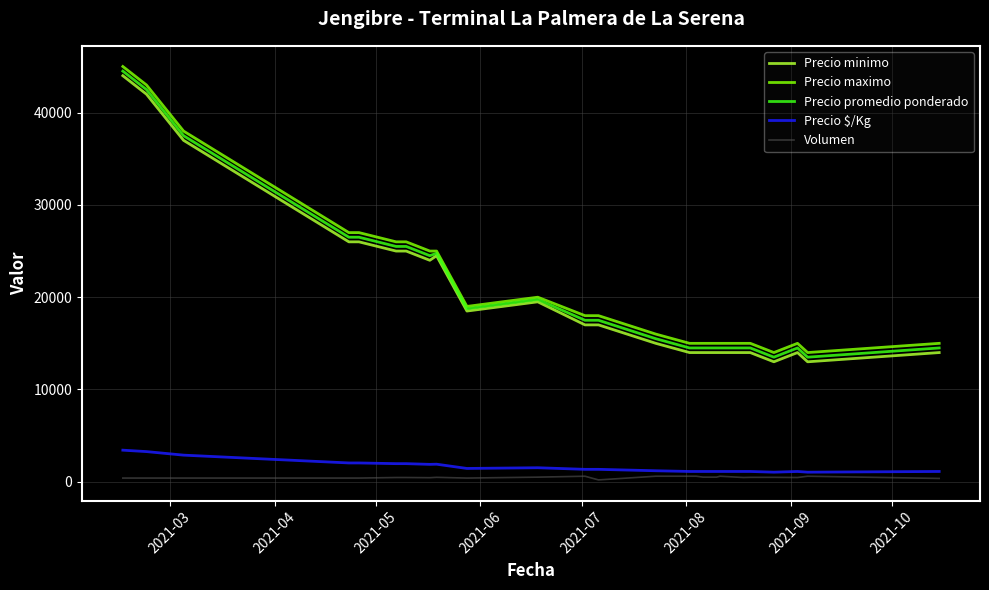

What is the greatest value displayed?

45000